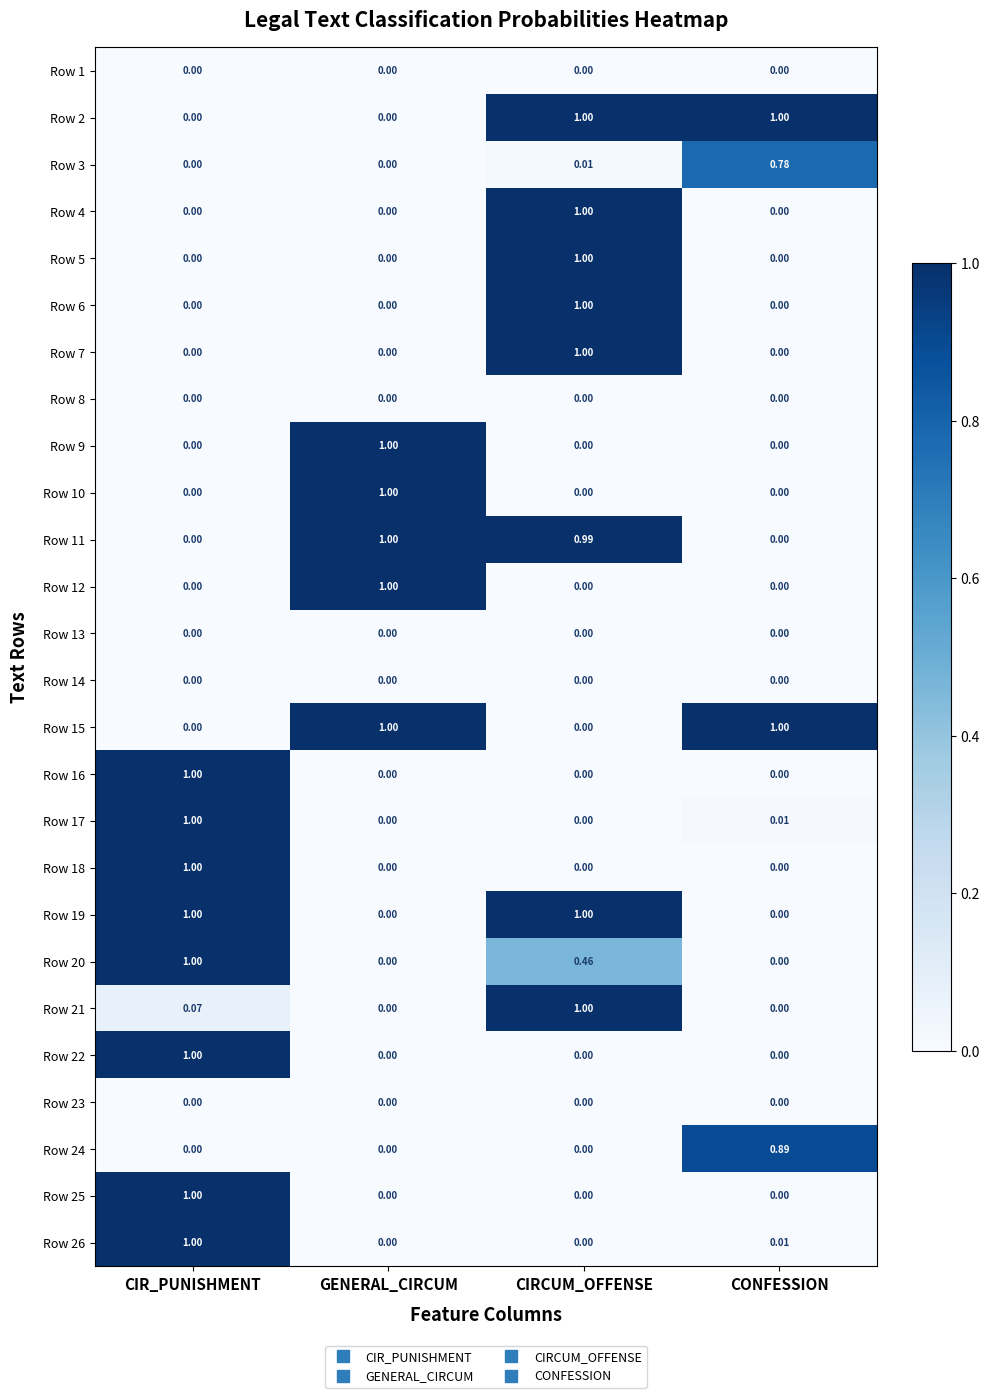

Which category has the highest value in the Row 20 series?

CIR_PUNISHMENT